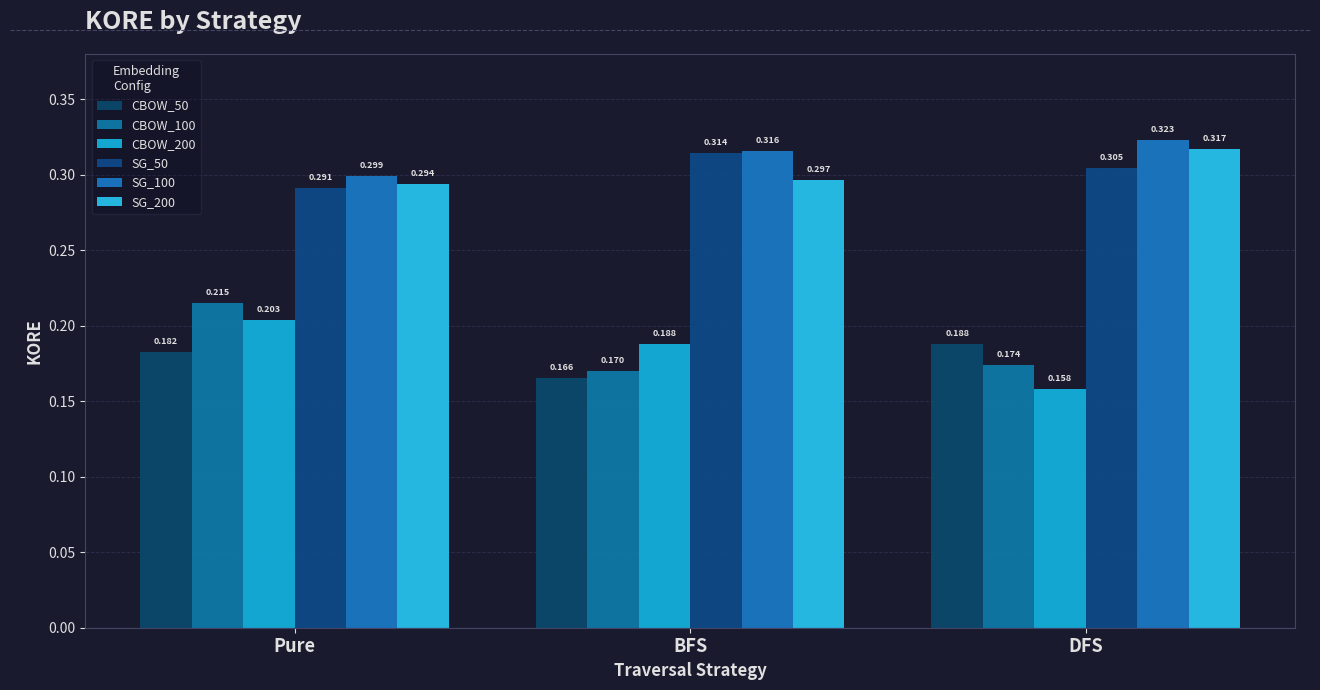

The value of SG_100 at Pure is 0.3. True or false?

True